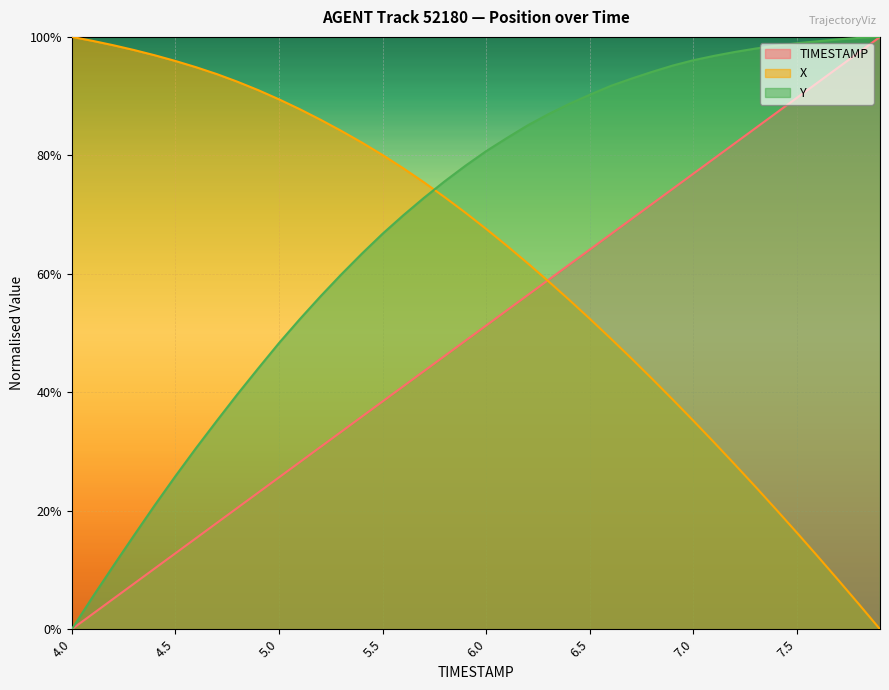

What is the value of the TIMESTAMP point at the 11th from the left?

0.3